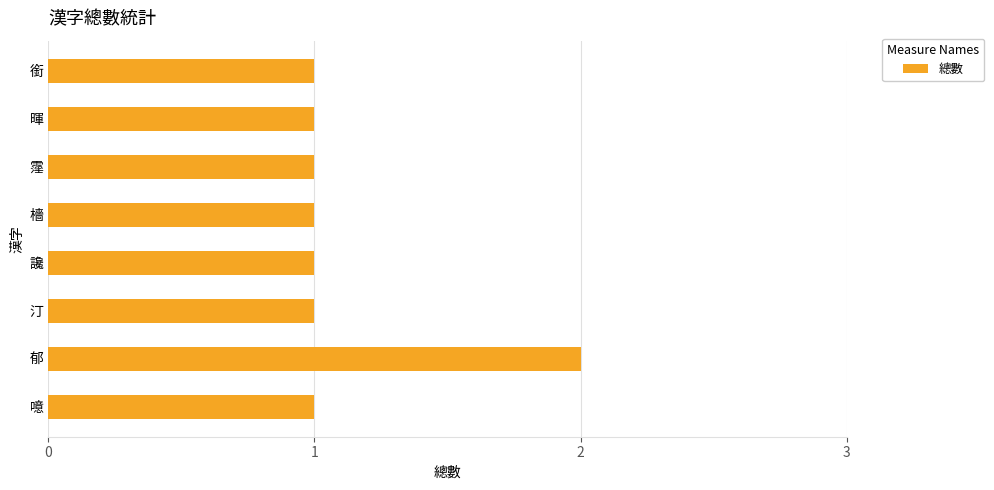

Count the number of data series in this chart.

1